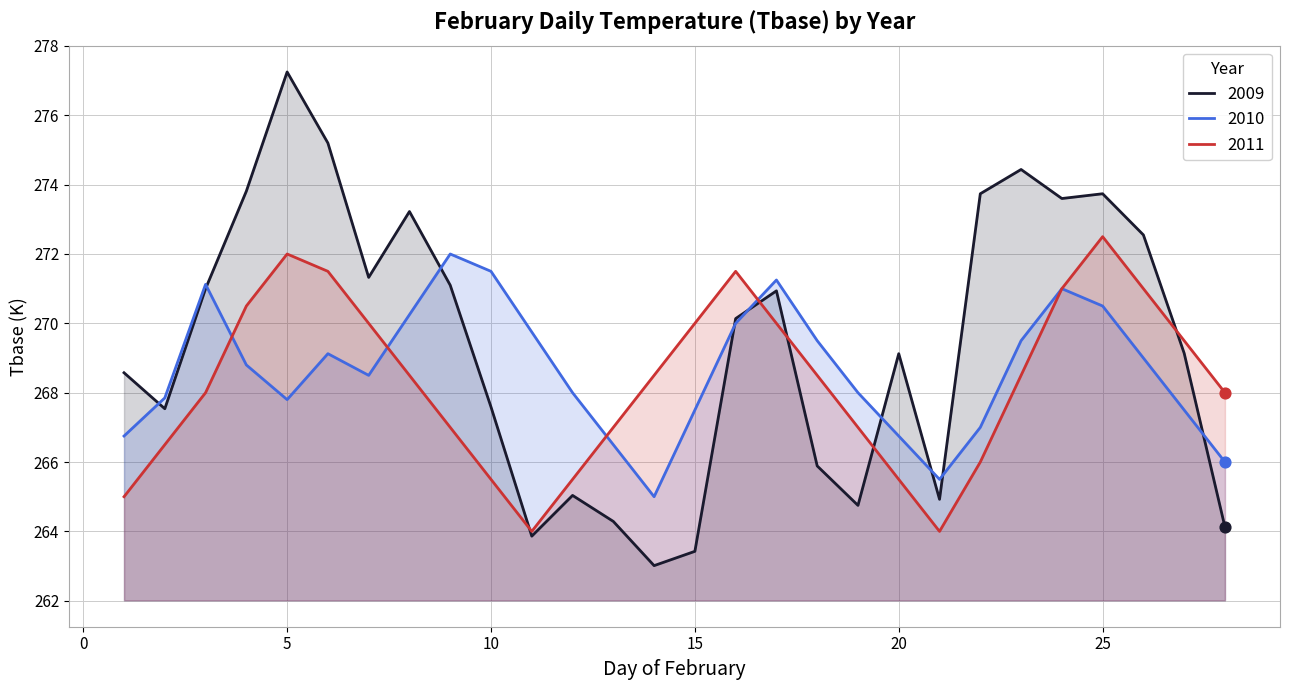

At how many categories does at least one series exceed 274?

3